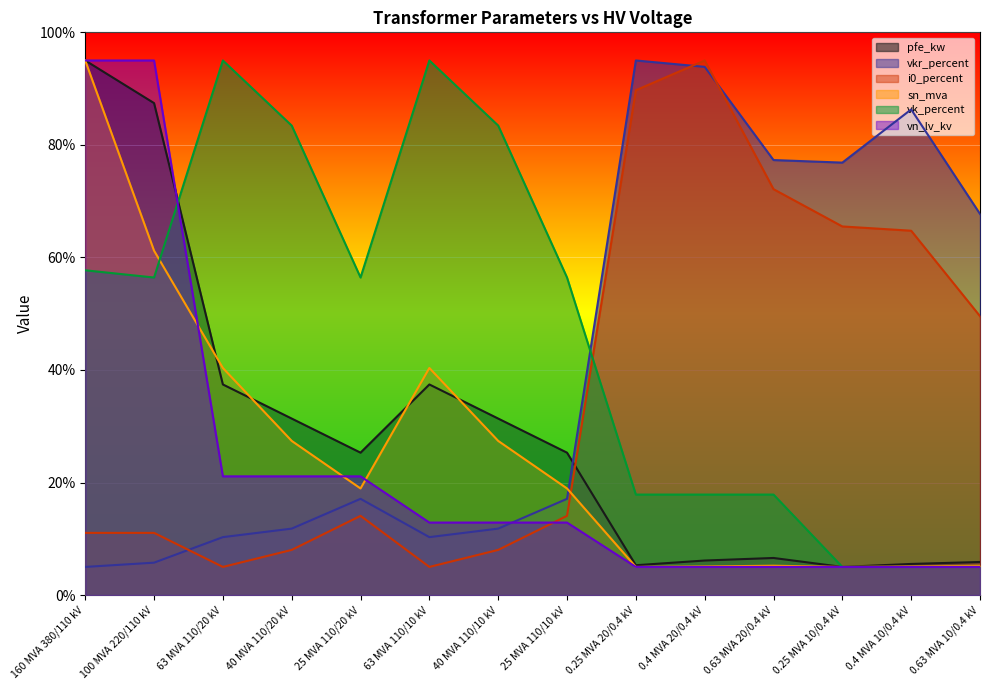

At how many categories does at least one series exceed 75?

11